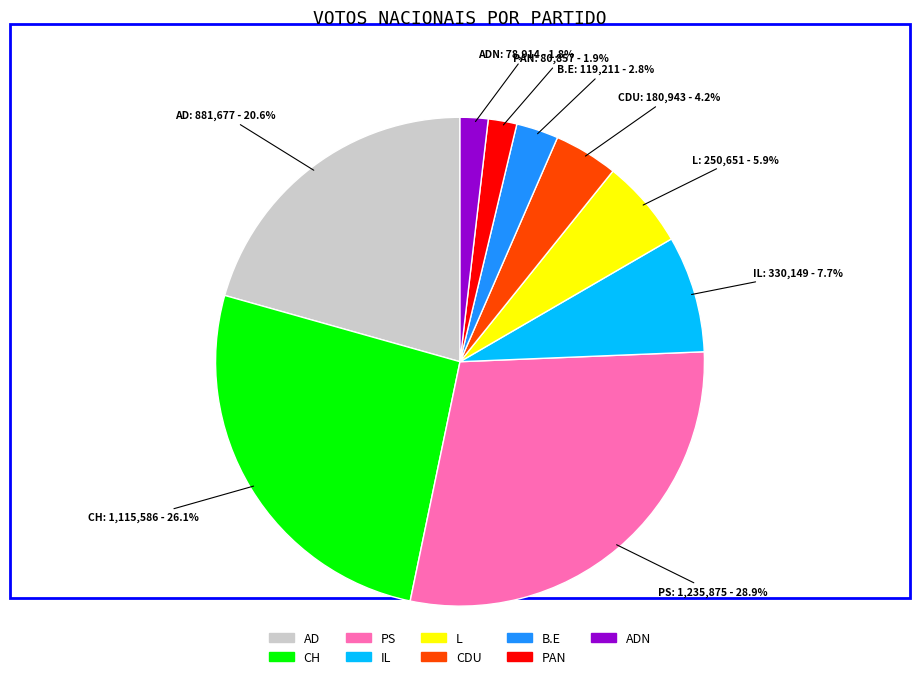

Between IL and CDU, which is larger?

IL